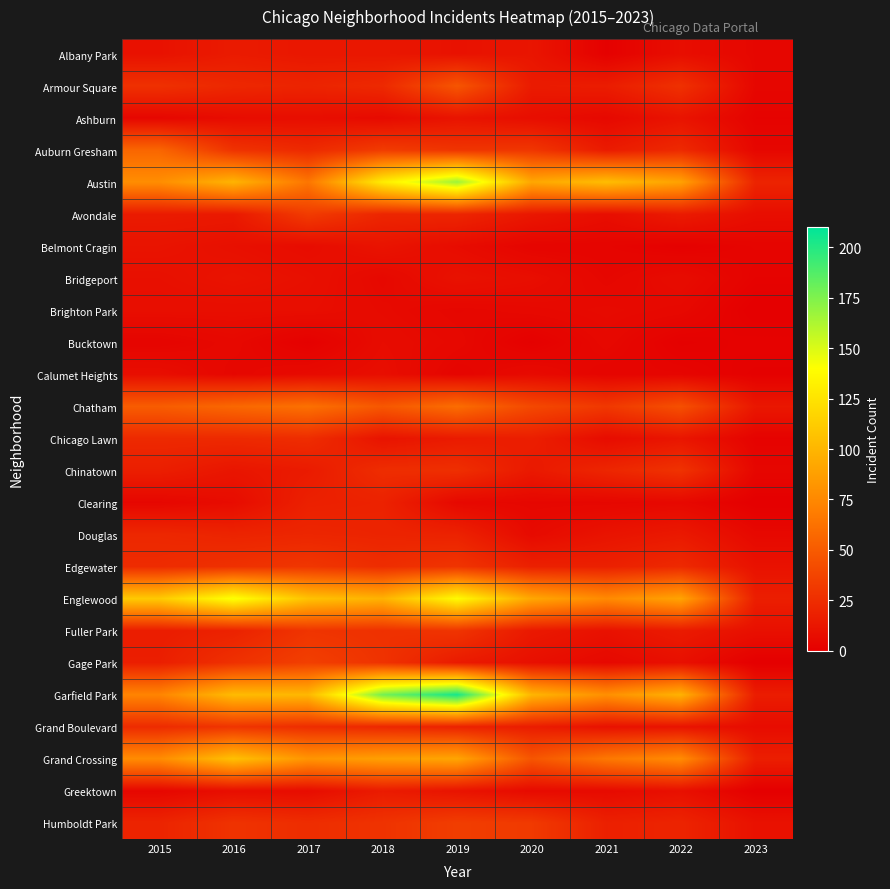

Which series has the widest spread of values?

Garfield Park